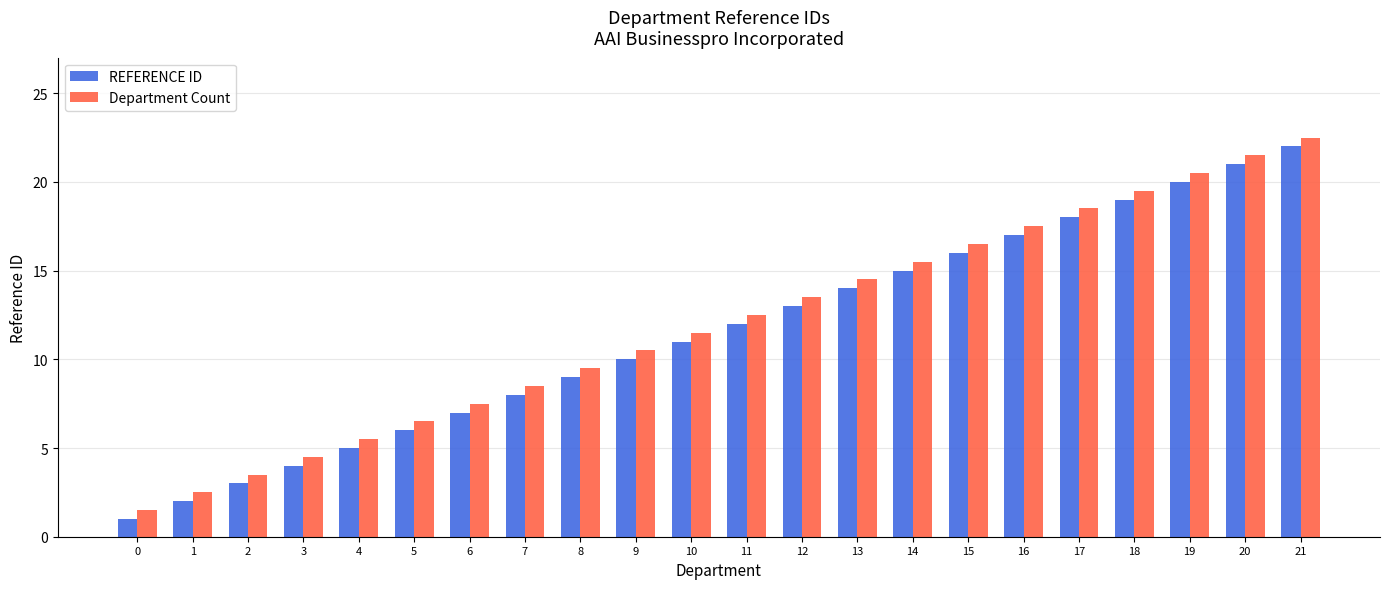

What is the spread (max minus min) of values at 14?

0.5